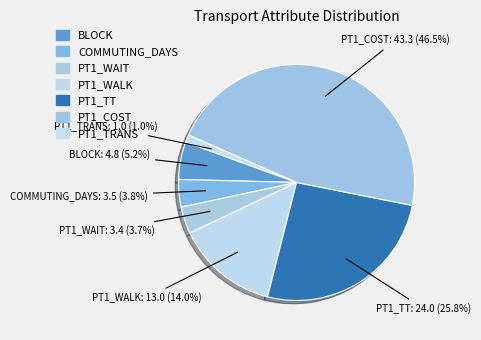

Is there a majority slice in this chart?

No